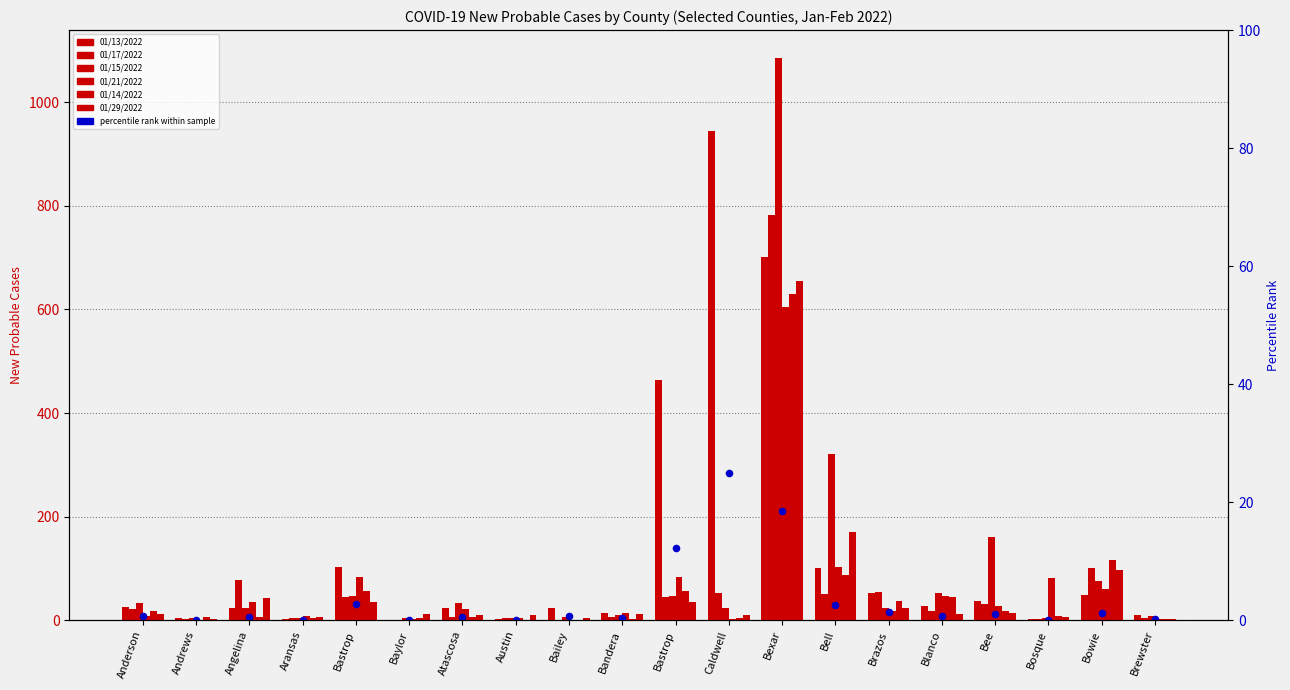

Which series has the widest spread of Y values?

01/15/2022